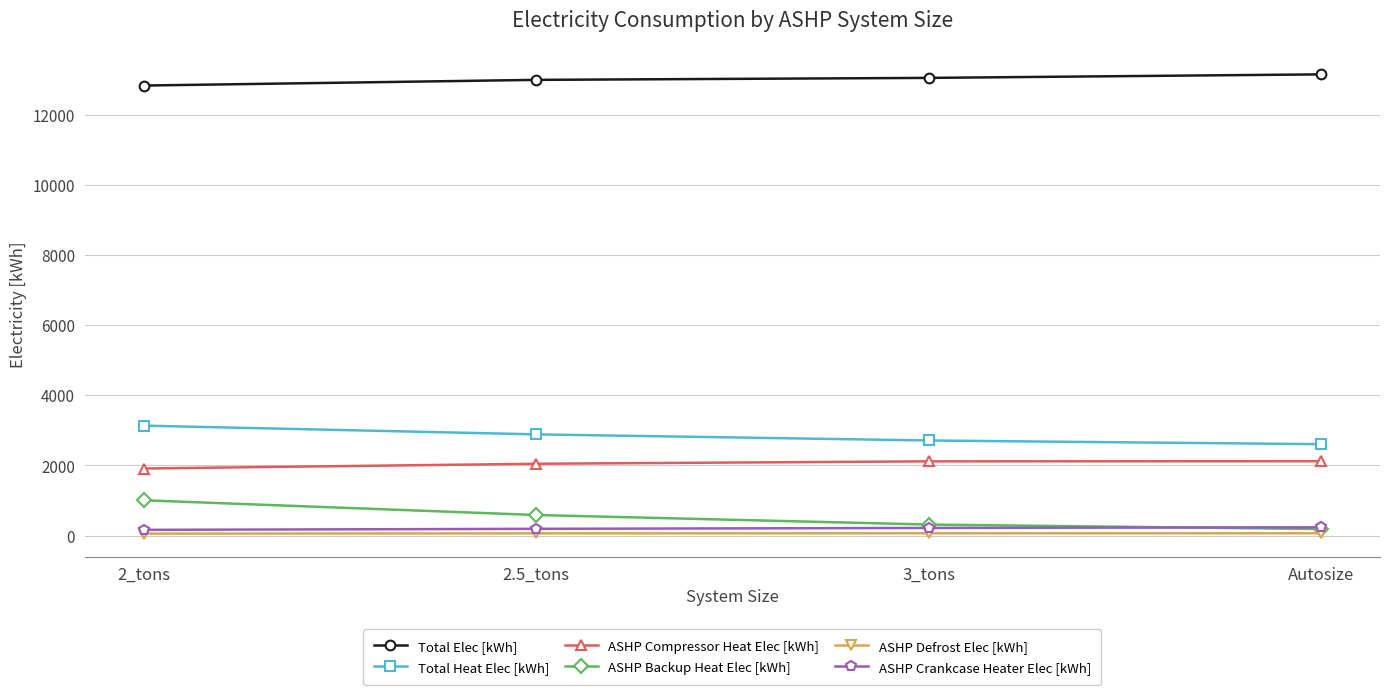

True or false: ASHP Defrost Elec [kWh] has more than 2 interior local peaks.

False